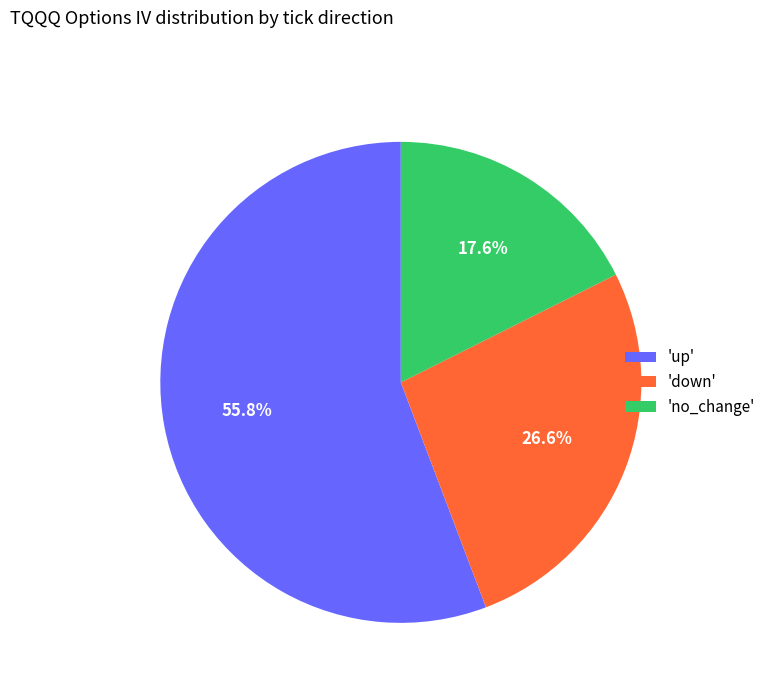

Approximately how many times larger is the value at 'down' compared to 'no_change'?

1.5